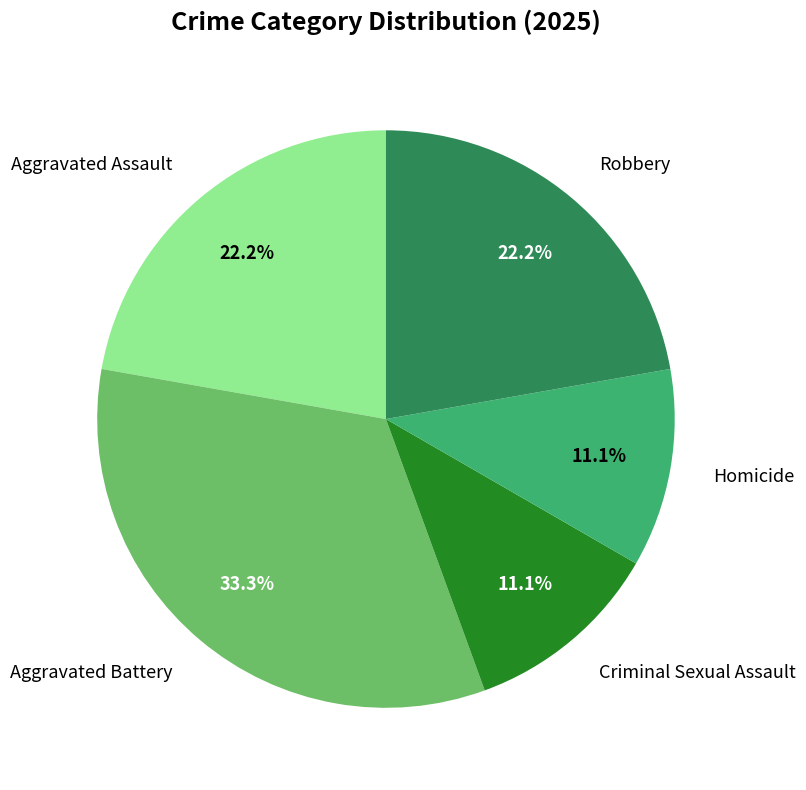

Which slice is the largest?

Aggravated Battery